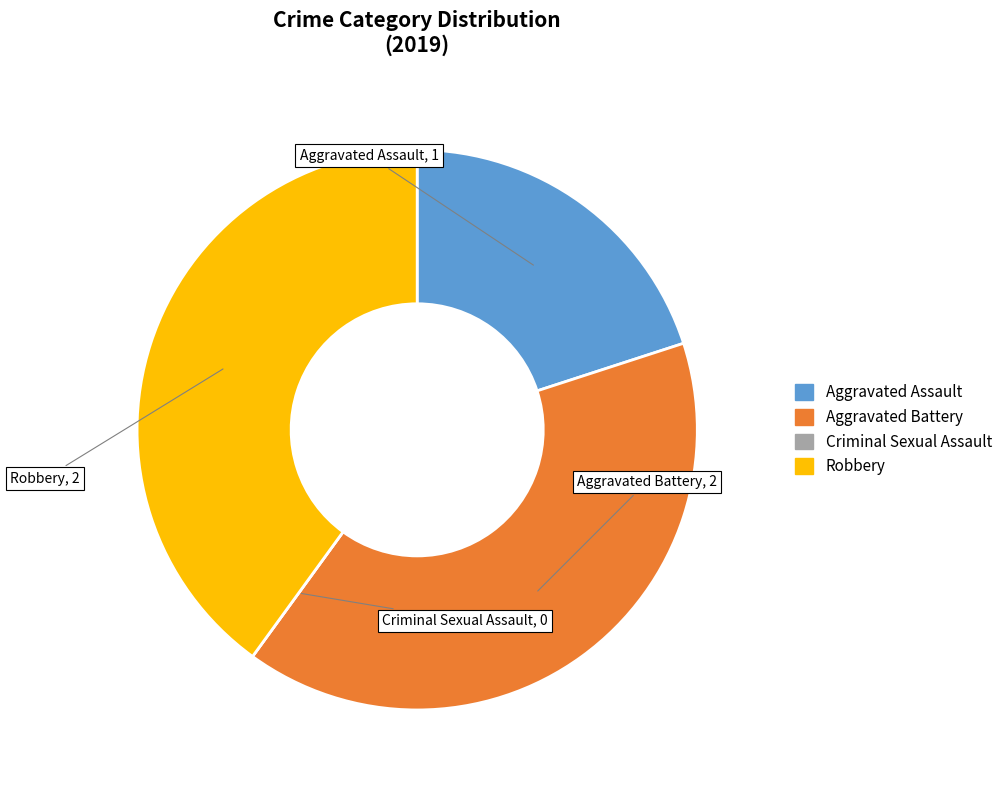

The Robbery slice represents 40% of the pie. True or false?

True